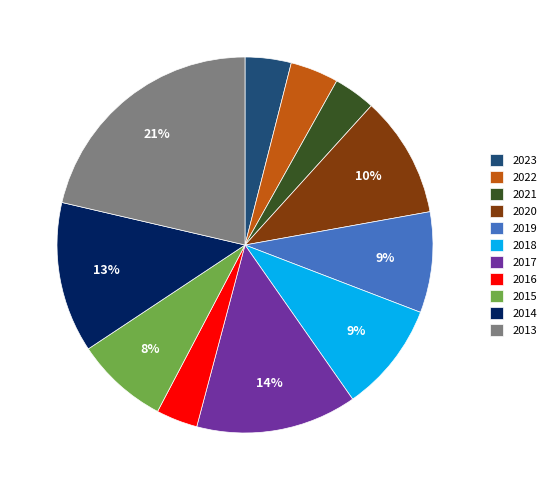

Which category has the biggest portion of the pie?

2013